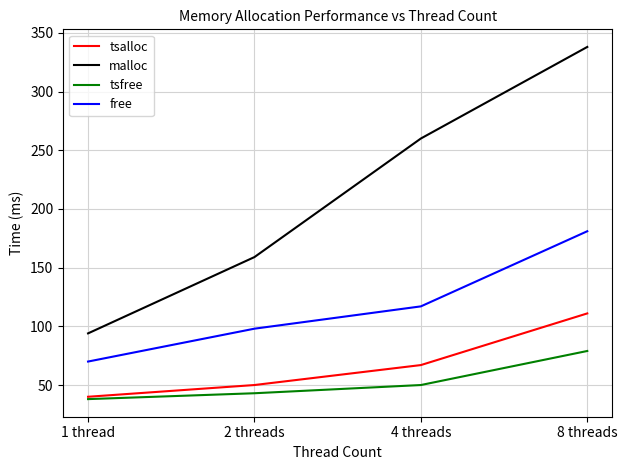

True or false: free has a value of 323 at 8 threads.

False